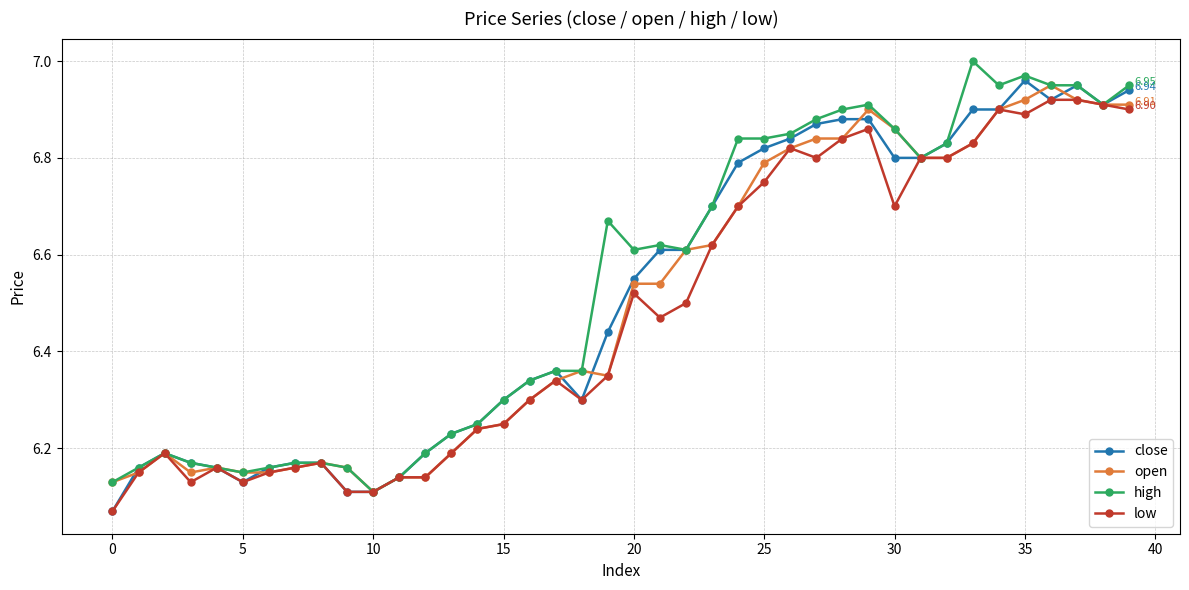

True or false: low has more than 2 points higher than both neighbors.

True